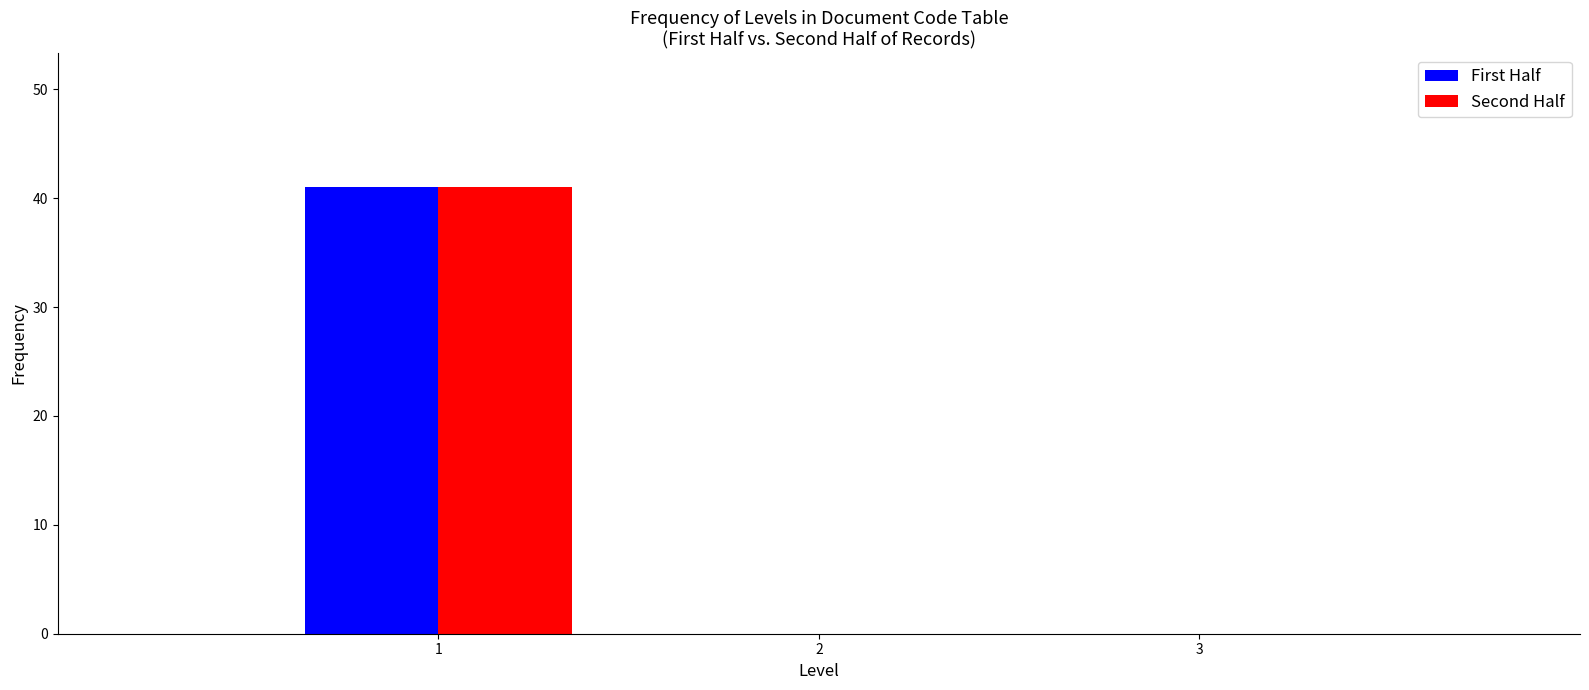

What is the height of the First Half bar covering 0.5 to 1.5 on the x-axis? The values are not printed on the chart, so give them approximately, as read against the axis.

41